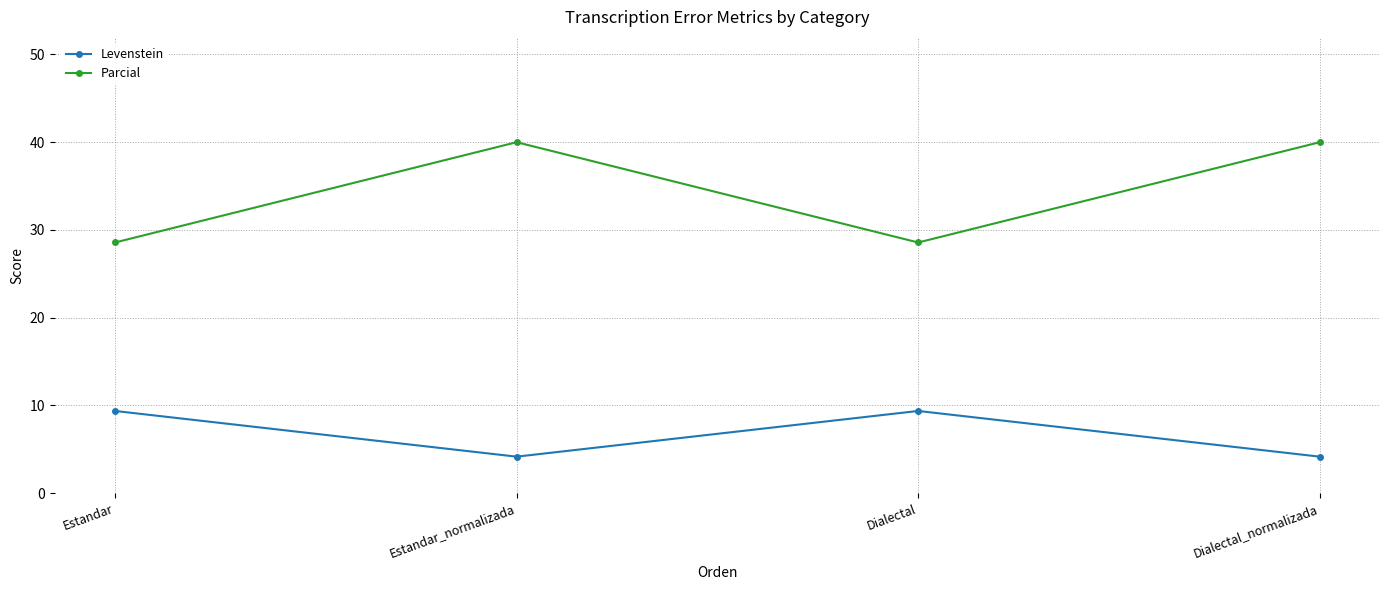

In Levenstein, how many points are higher than both neighbors (excluding endpoints)?

1